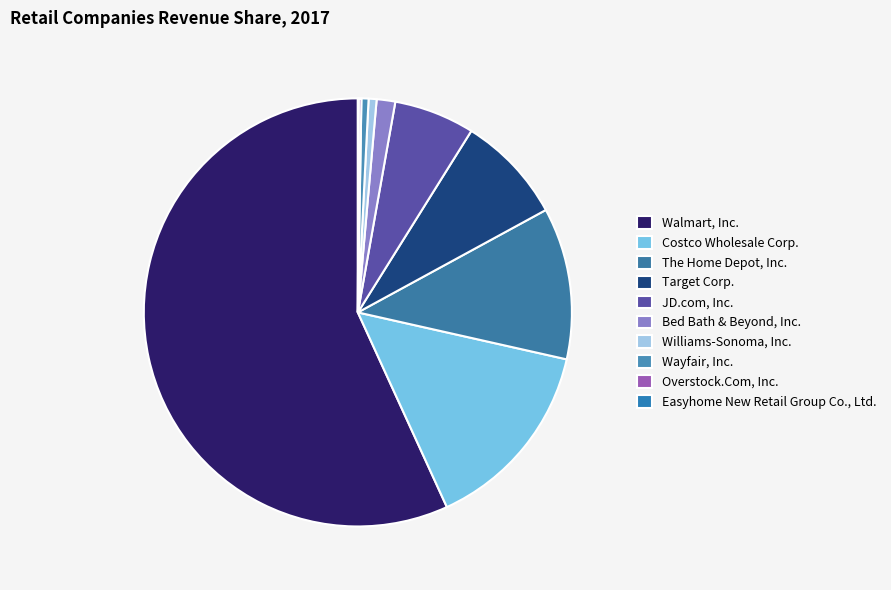

To the nearest percent, what percentage of the pie is Williams-Sonoma, Inc.?

1%